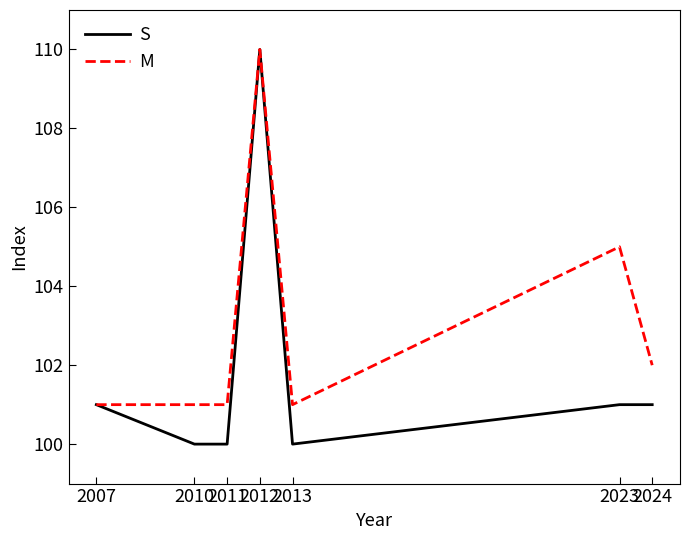

Count the number of data series in this chart.

2